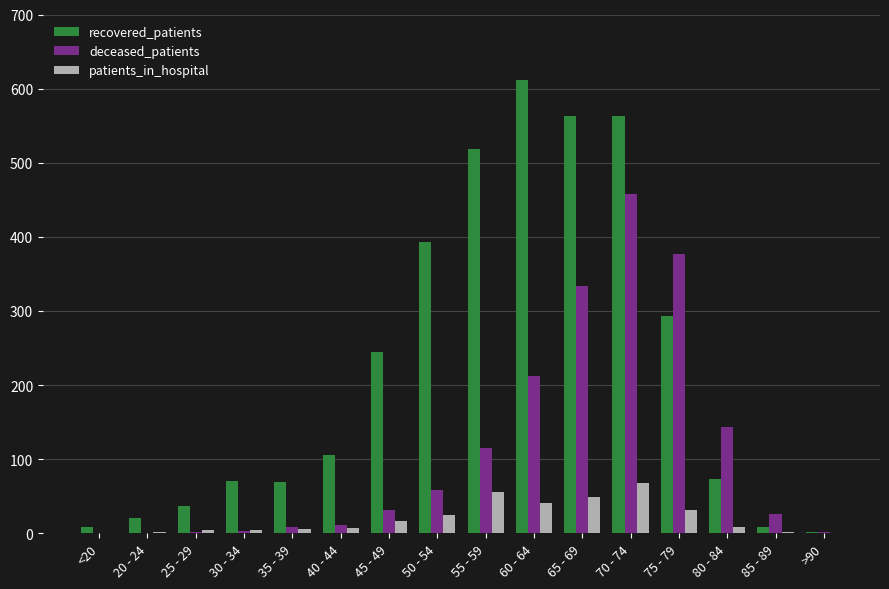

What is the highest value of the deceased_patients series?

458